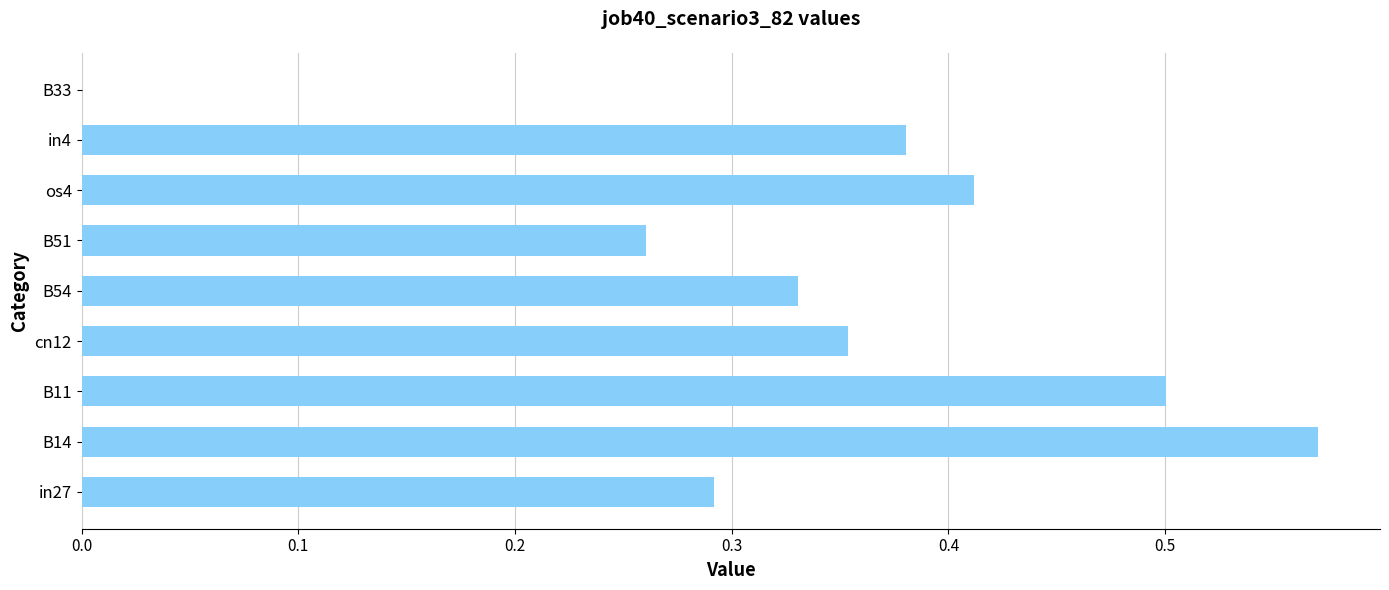

What value does the data have at B11?

0.5